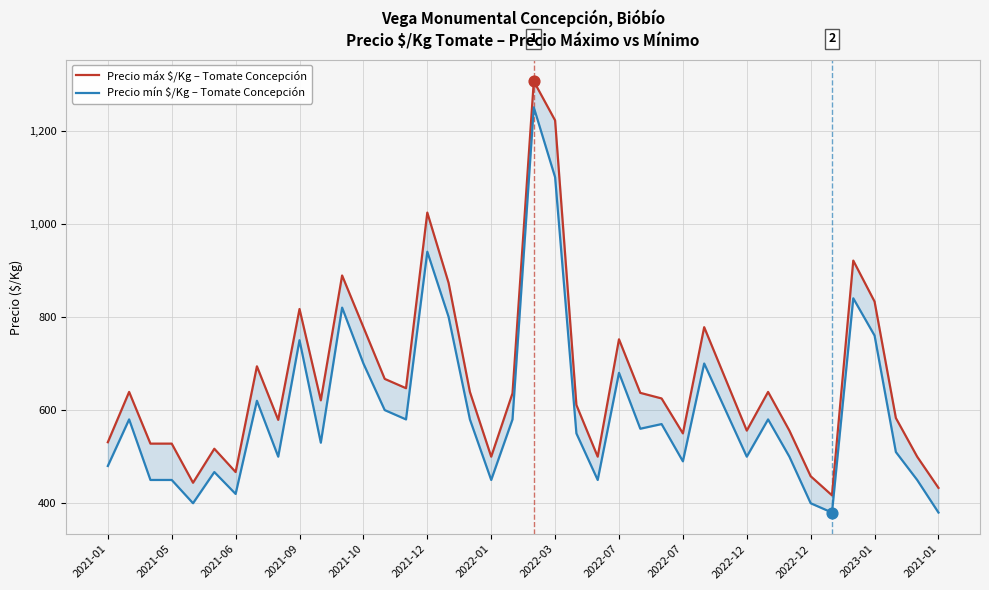

What are all the series names shown in the legend?

Precio máx $/Kg – Tomate Concepción, Precio mín $/Kg – Tomate Concepción